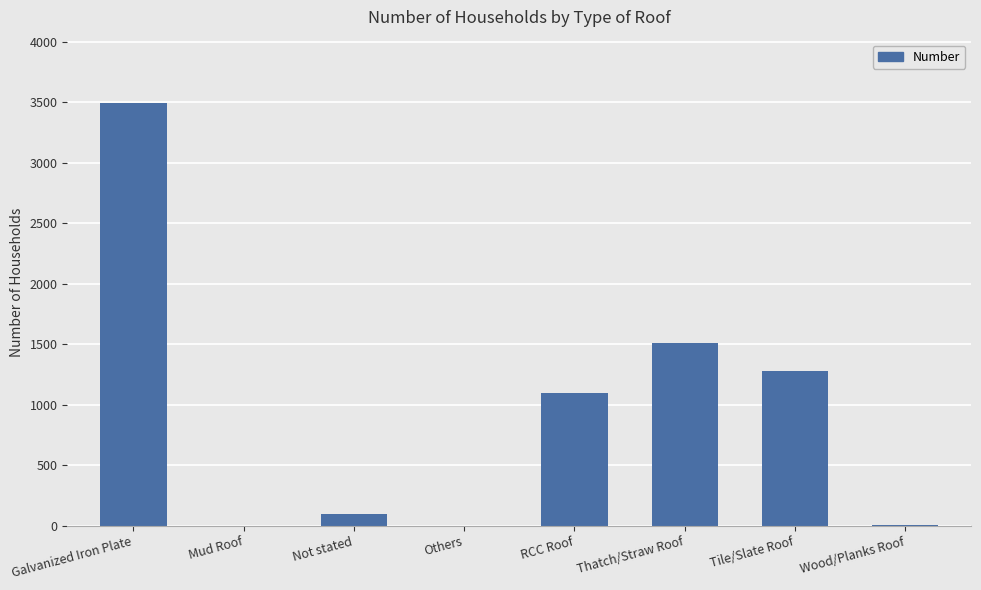

What is the sum of all values?

7488